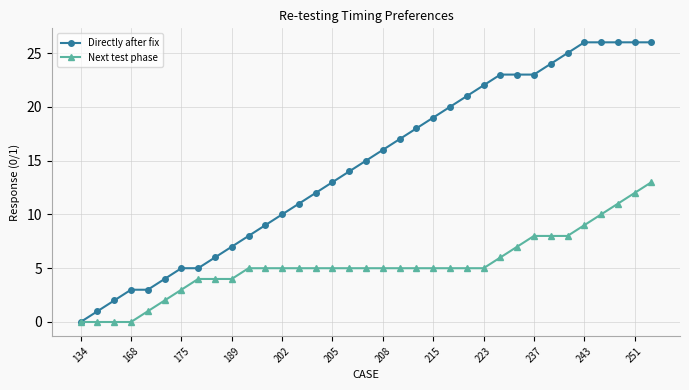

Which series has the largest total across all categories?

Directly after fix